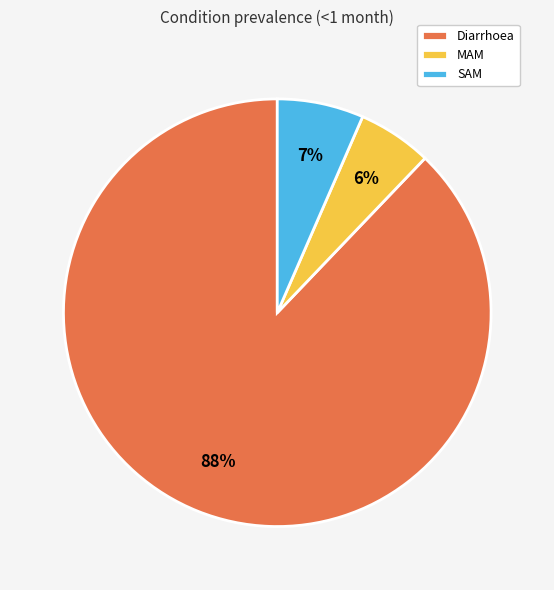

Rank the categories by value from lowest to highest.

MAM, SAM, Diarrhoea